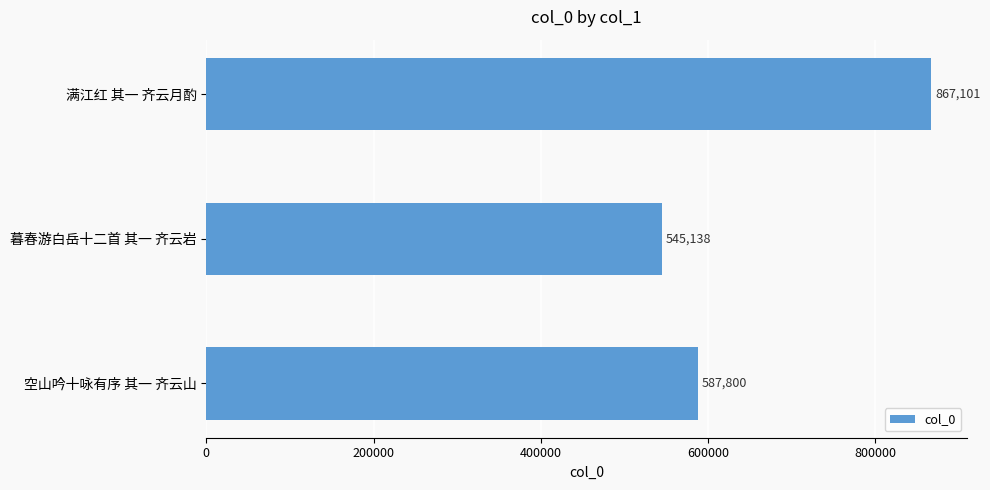

List the labels in order of value, smallest first.

暮春游白岳十二首 其一 齐云岩, 空山吟十咏有序 其一 齐云山, 满江红 其一 齐云月酌